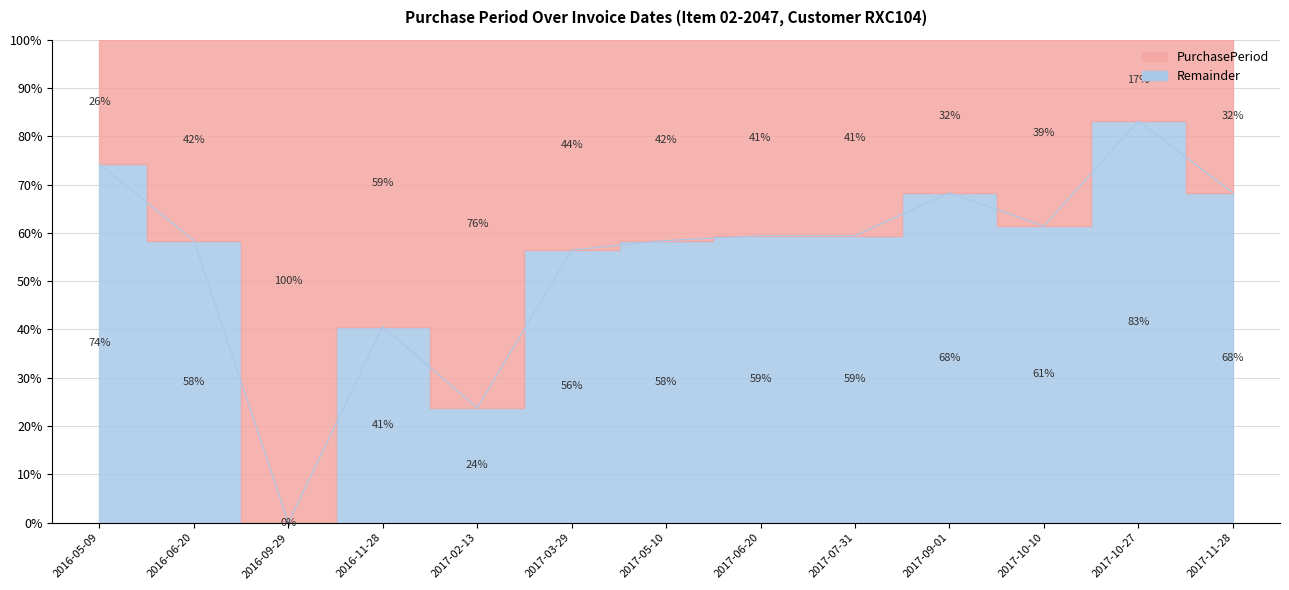

Reading left to right, extract all data points from this chart.

74.3	58.4	0.0	40.6	23.8	56.4	58.4	59.4	59.4	68.3	61.4	83.2	68.3